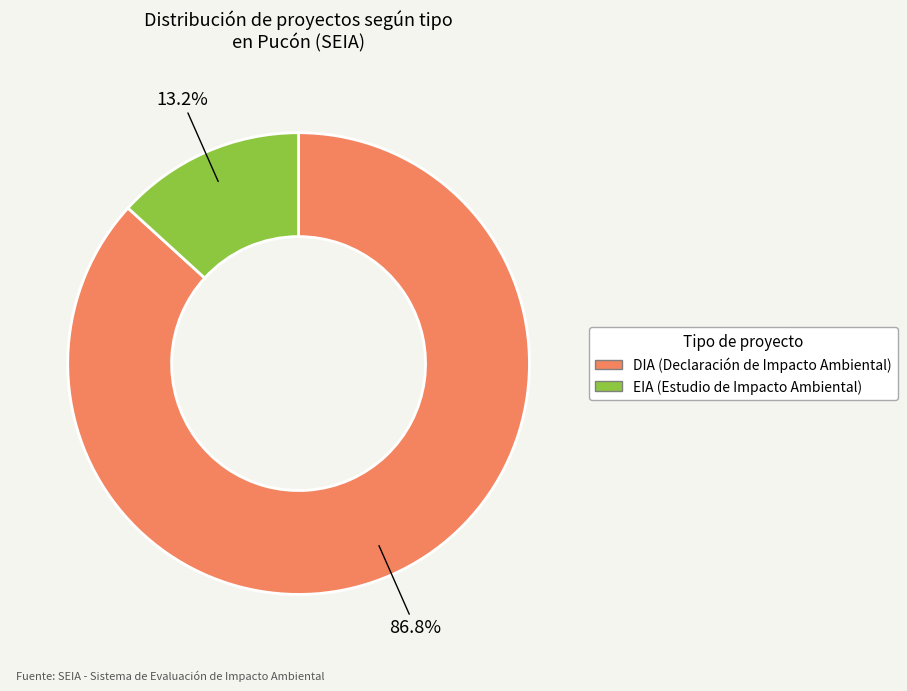

Rank the categories by value from highest to lowest.

DIA, EIA